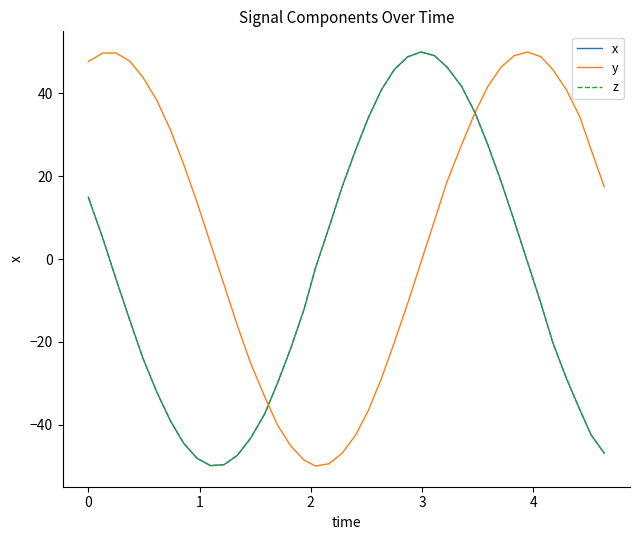

True or false: y has more than 2 points higher than both neighbors.

False